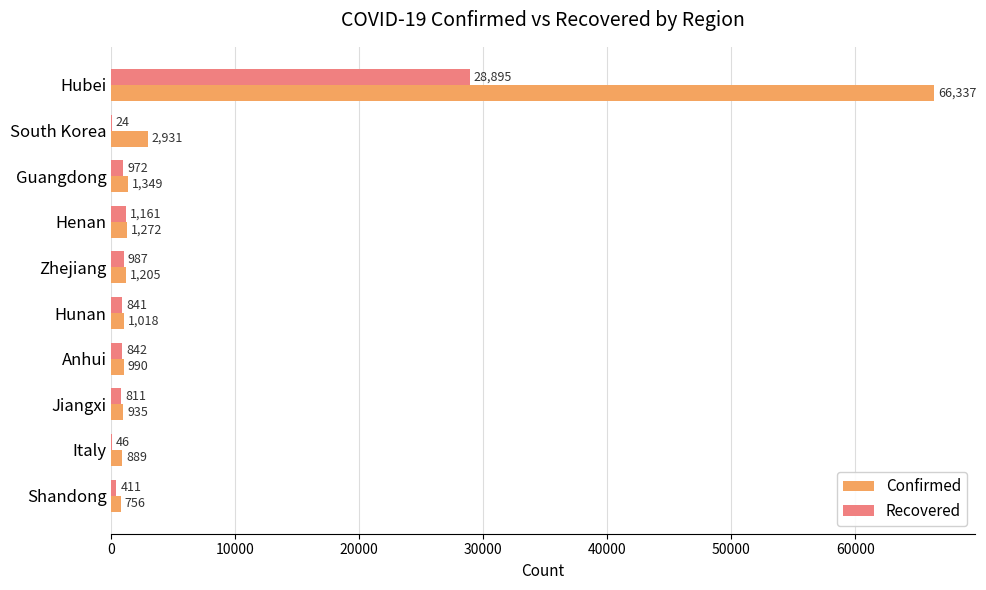

Between Guangdong and Shandong, which series saw the biggest shift?

Confirmed